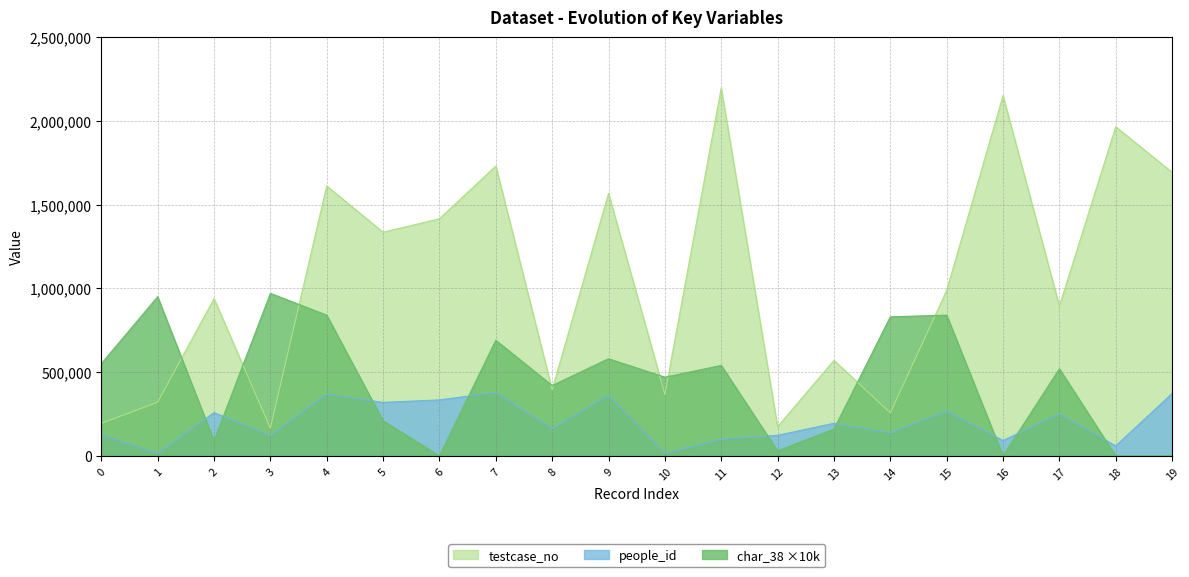

Reading right to left, list all the values displayed in this chart.

people_id: 19=372923	18=59776	17=251210	16=91913	15=267054	14=138302	13=194650	12=123147	11=99578	10=15791	9=361028	8=162825	7=379486	6=334289	5=319472	4=368422	3=121406	2=258517	1=14927	0=126866
testcase_no: 19=1692044	18=1963948	17=893874	16=2149640	15=986773	14=257077	13=570340	12=173971	11=2194780	10=366661	9=1565938	8=395138	7=1729507	6=1415051	5=1334657	4=1610661	3=165718	2=938139	1=320535	0=194188
char_38: 19=0	18=0	17=520000	16=0	15=840000	14=830000	13=160000	12=30000	11=540000	10=470000	9=580000	8=420000	7=690000	6=0	5=210000	4=840000	3=970000	2=90000	1=950000	0=550000